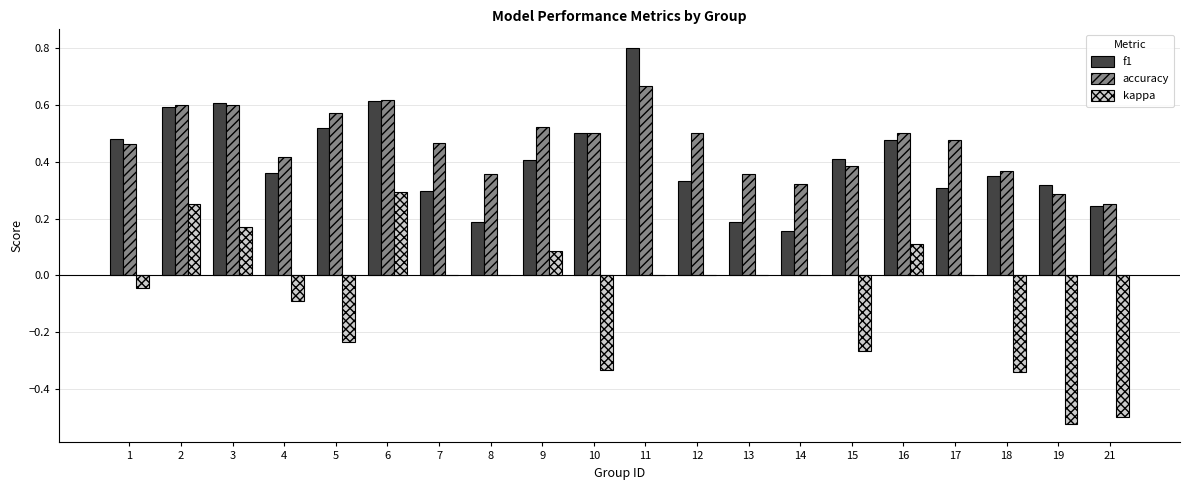

What is the sum of the accuracy values at 11 and 10?

1.2